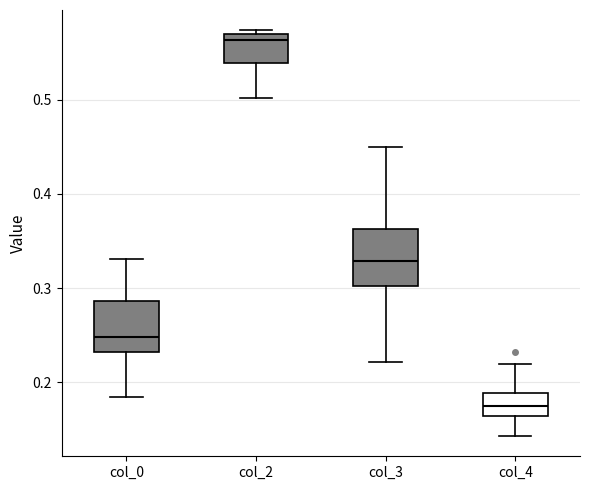

Where is the lower edge of the box for col_2 on the y-axis? The values are not printed on the chart, so give them approximately, as read against the axis.

0.54